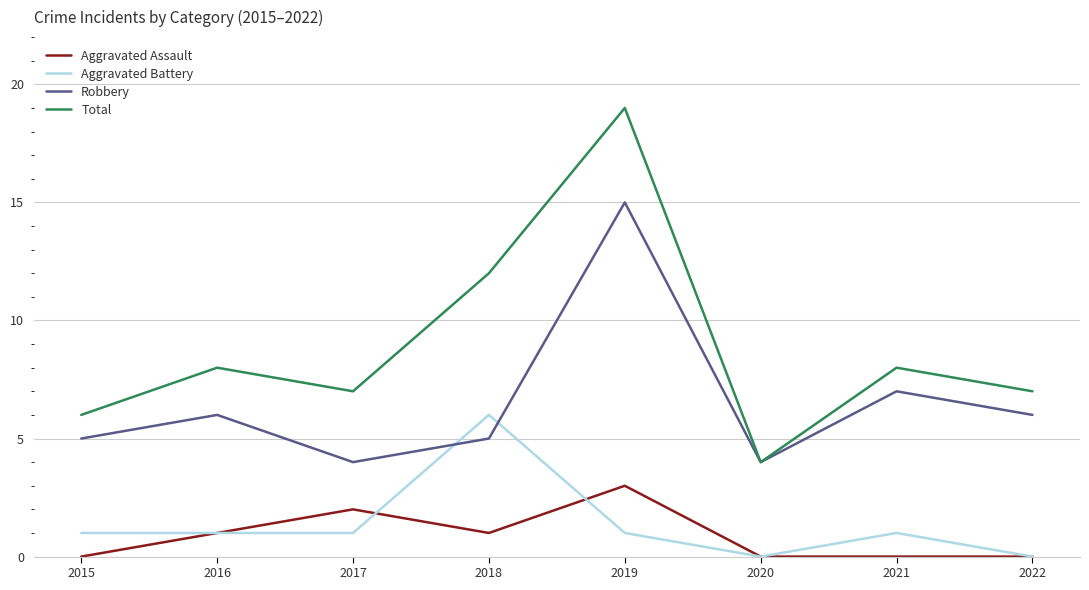

Rank the series by their maximum value, from highest to lowest.

Total, Robbery, Aggravated Battery, Aggravated Assault